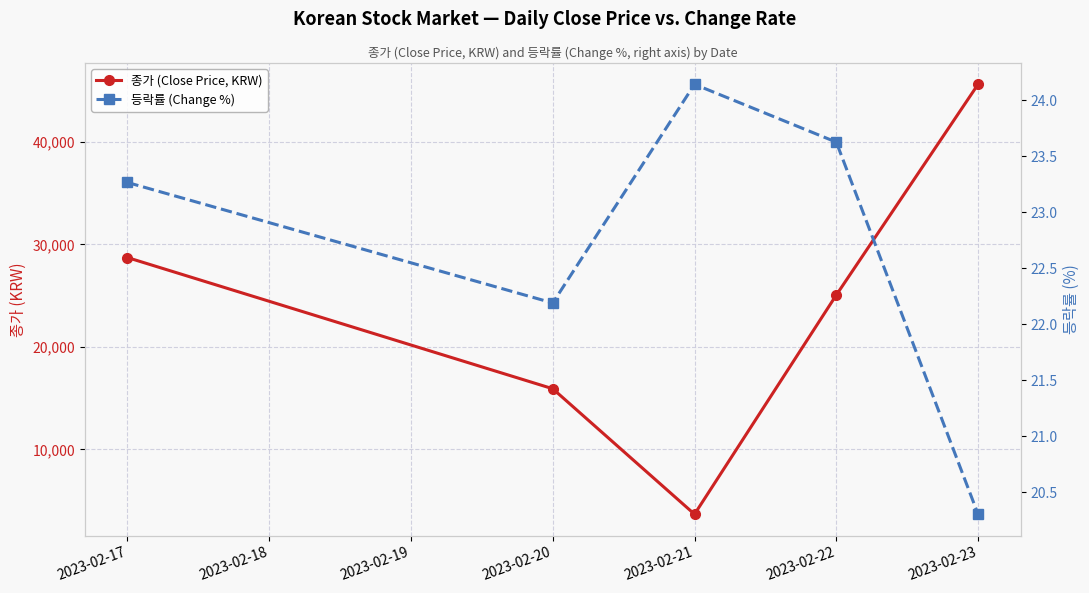

How many lines are shown in the chart?

2